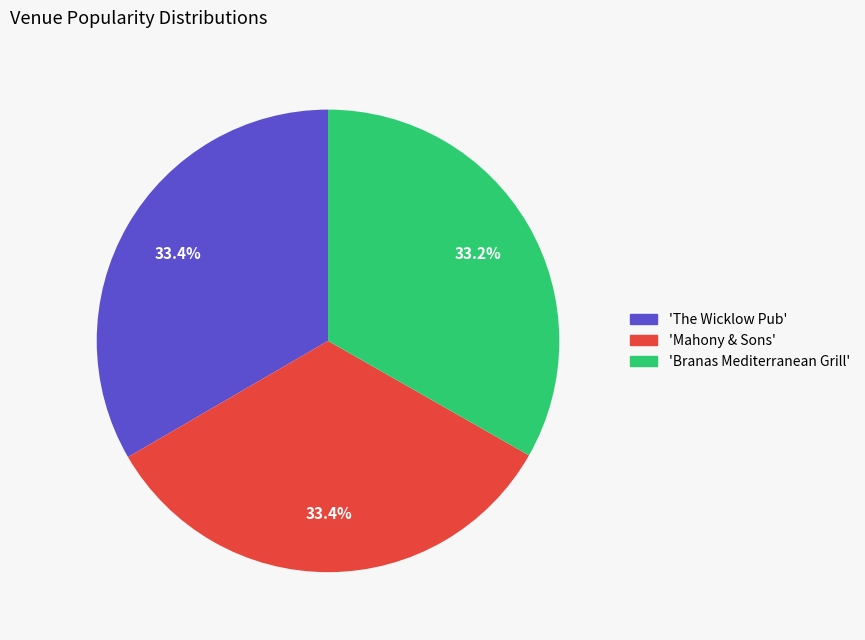

Is there any slice that represents more than half of the pie?

No